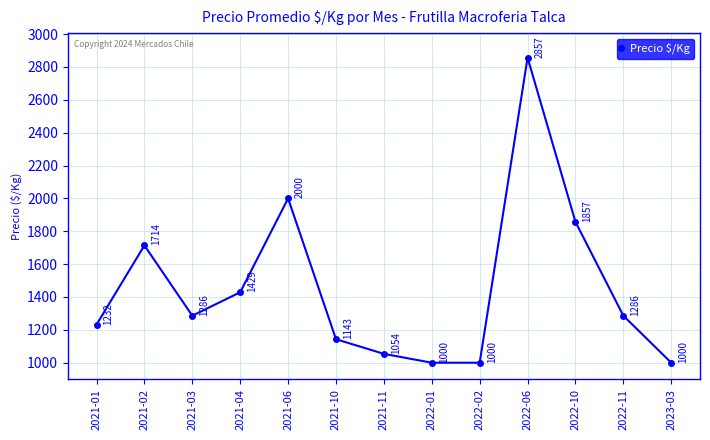

Reading right to left, list all the values displayed in this chart.

1000	1286	1857	2857	1000	1000	1054	1143	2000	1429	1286	1714	1232